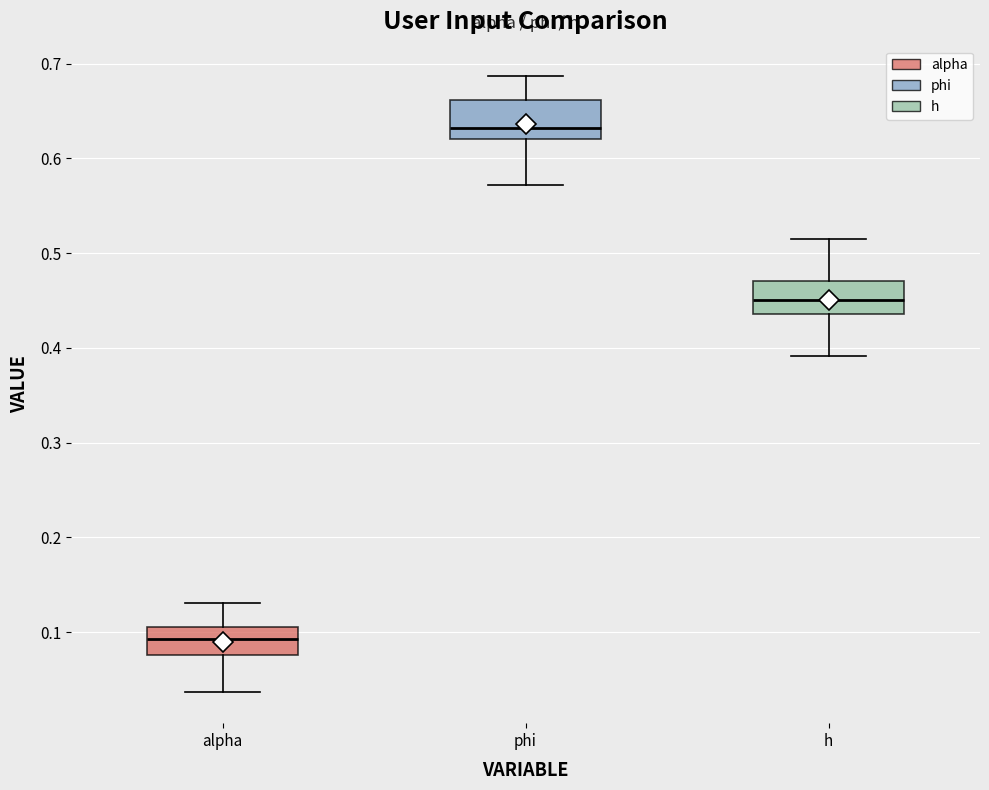

Reading left to right, read every box against the y-axis: the position of its median line, the range the box covers, and the ends of its whiskers. The values are not printed on the chart, so give them approximately, as read against the axis.

alpha: median 0.09, box 0.08 to 0.11, whiskers 0.04 to 0.13
phi: median 0.63, box 0.62 to 0.66, whiskers 0.57 to 0.69
h: median 0.45, box 0.44 to 0.47, whiskers 0.39 to 0.51